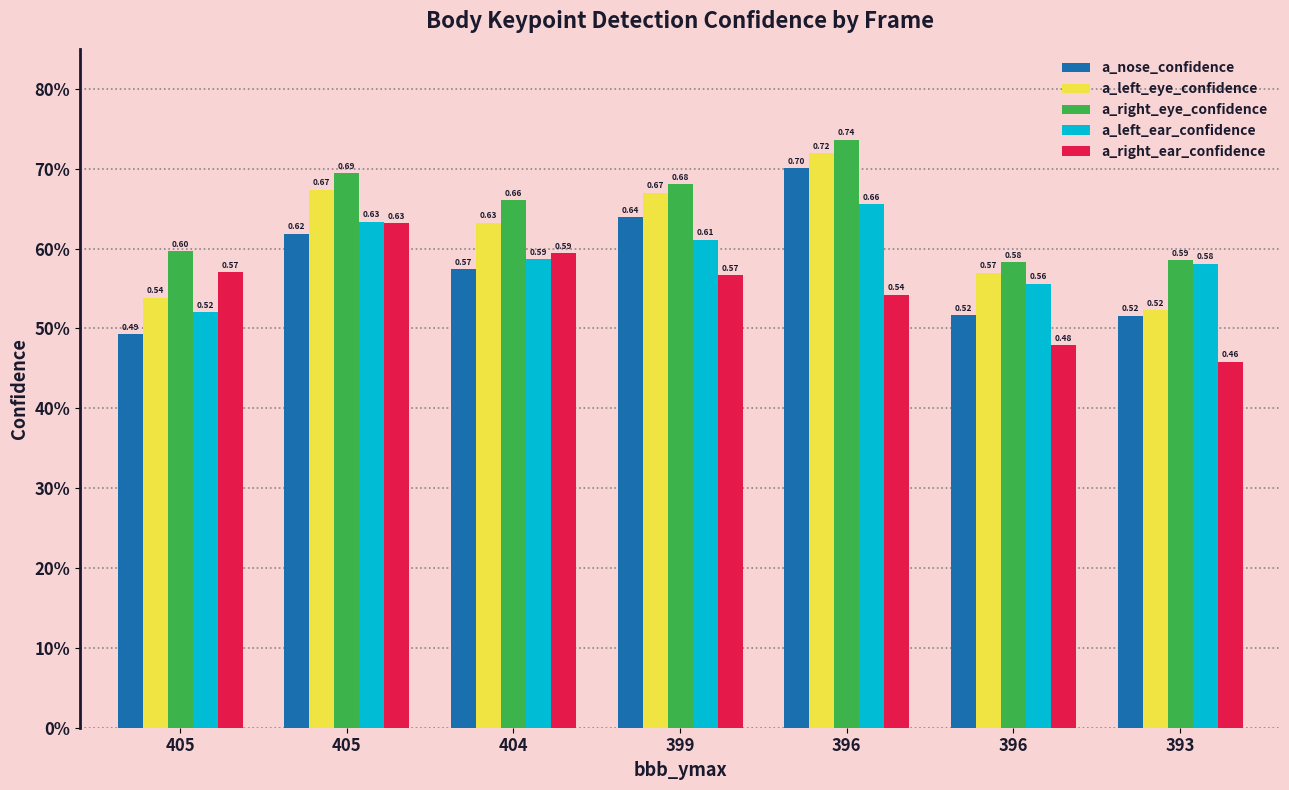

What are all the series names shown in the legend?

a_nose_confidence, a_left_eye_confidence, a_right_eye_confidence, a_left_ear_confidence, a_right_ear_confidence